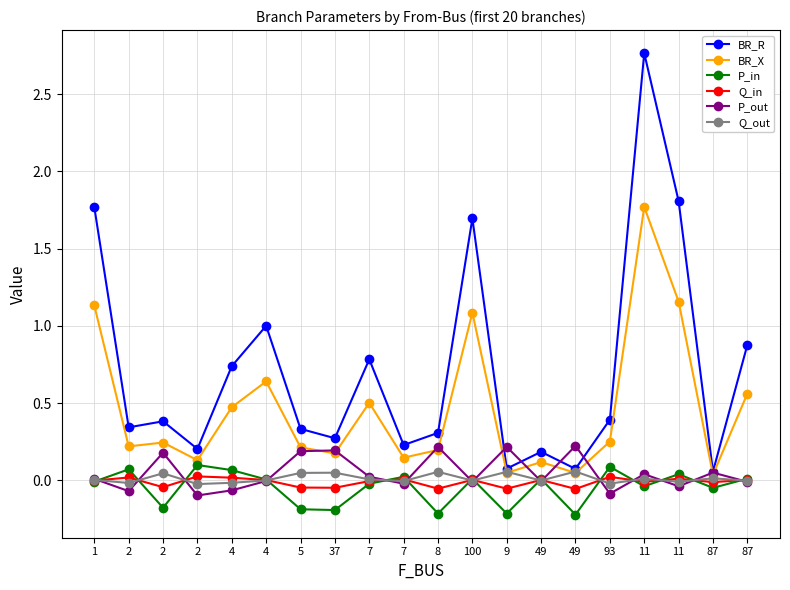

Between 1 and 49, which series saw the biggest shift?

BR_R